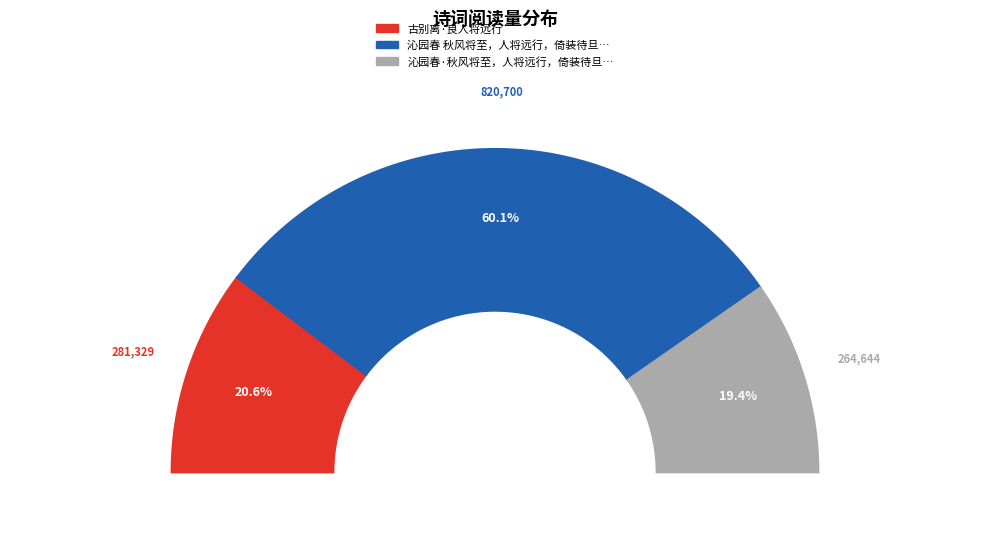

Approximately how many times larger is the value at 古别离·良人将远行 compared to 沁园春·秋风将至，人将远行，倚装待旦，疥壁留别?

1.1